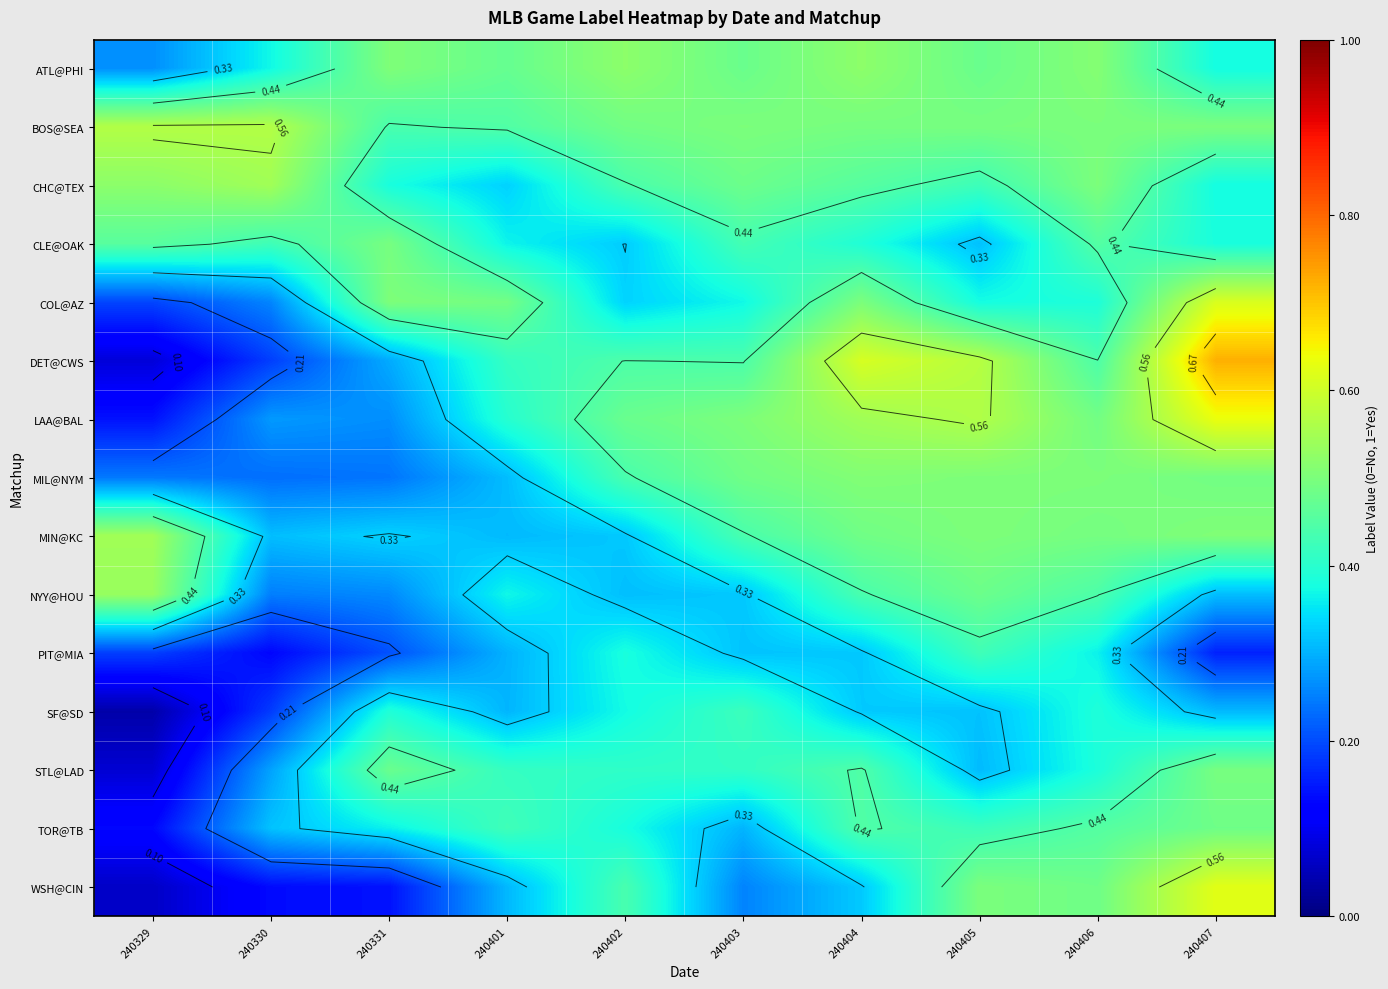

At which label does PIT@MIA reach its minimum?

240330